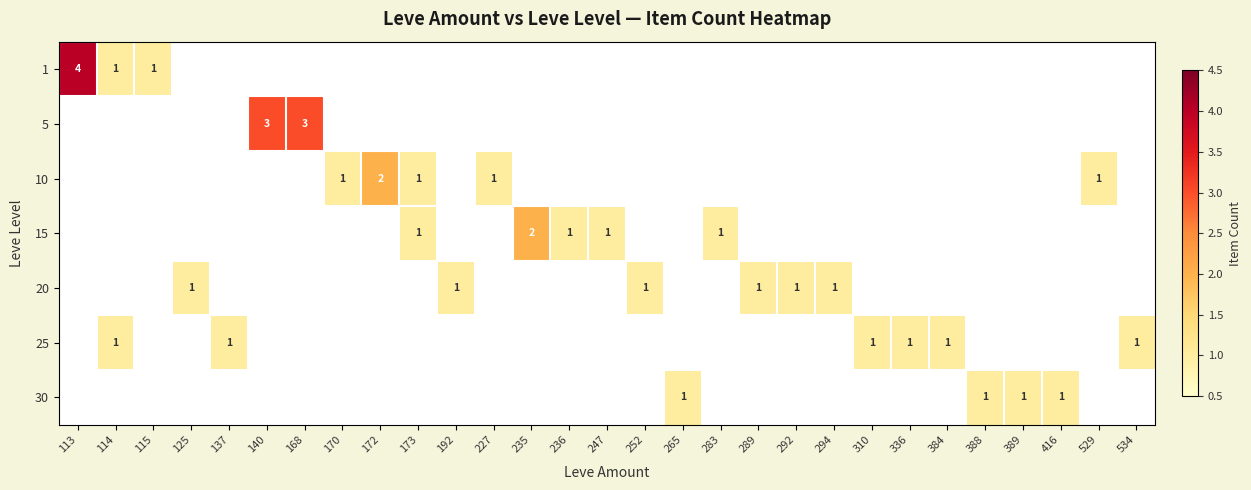

Is the value of 1 at 113 greater than the value of 30 at 416?

Yes